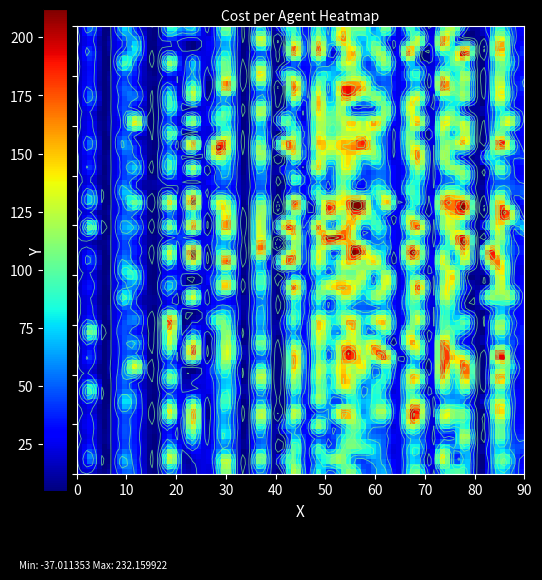

Which category has the lowest value in the run_2 series?

2